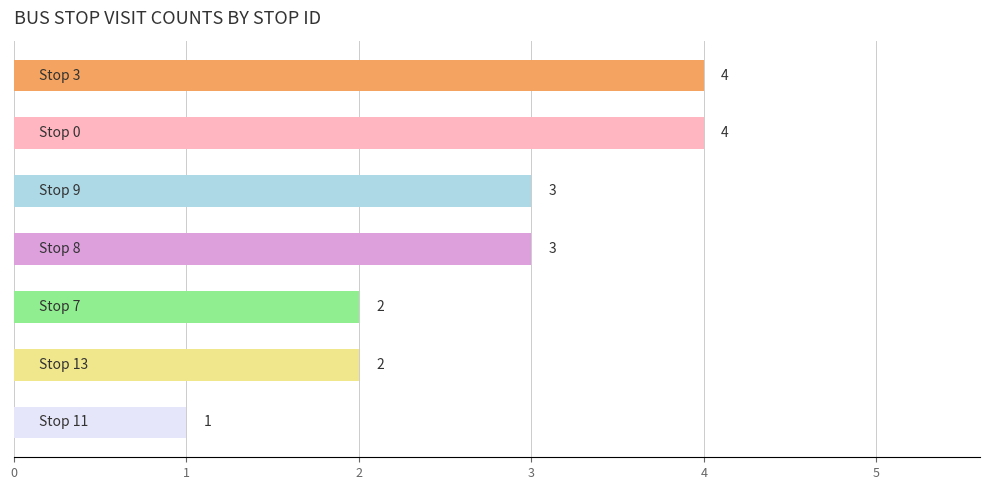

How many values are between 2 and 4?

6